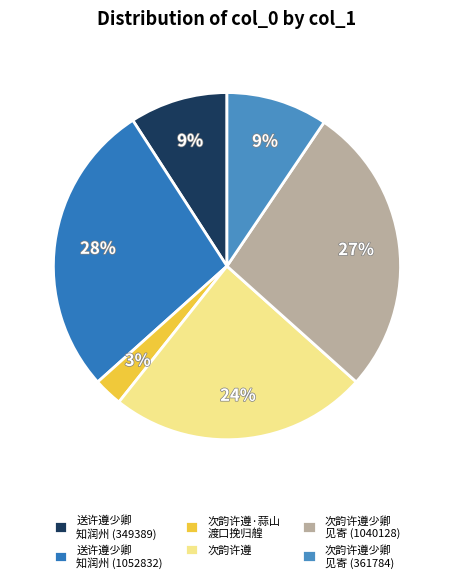

How many segments does this pie chart have?

6